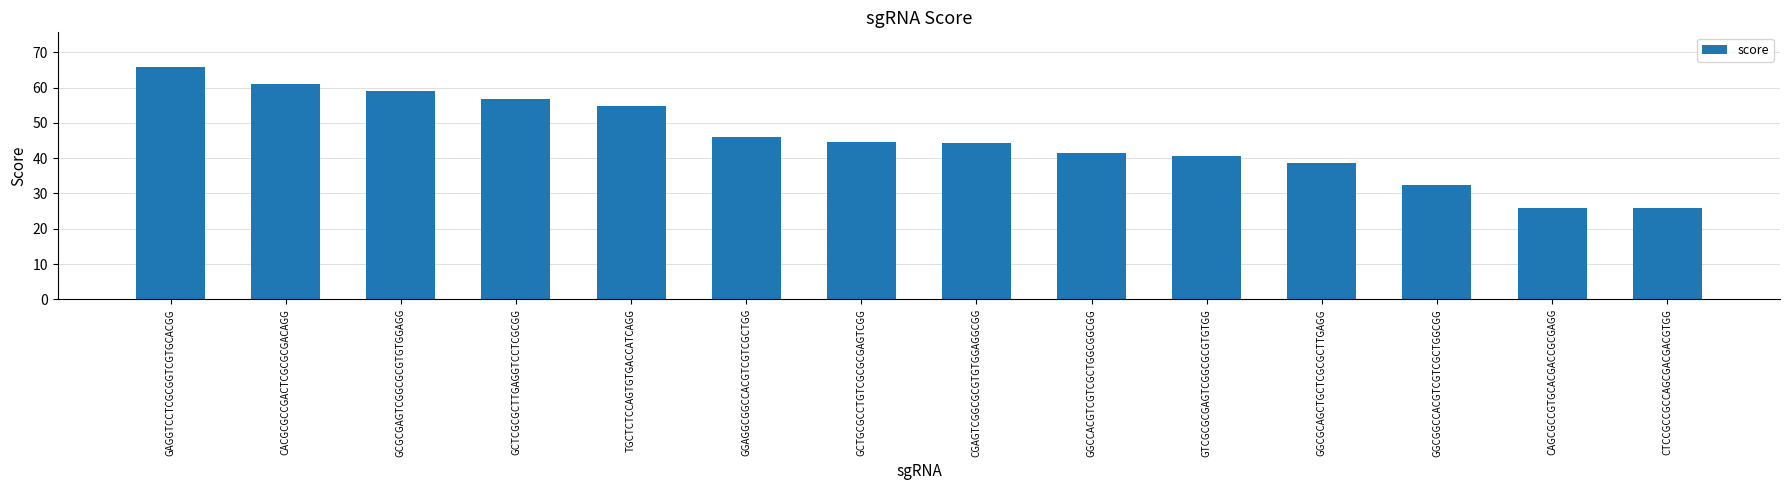

What is the difference between the second highest and second lowest values?

35.0